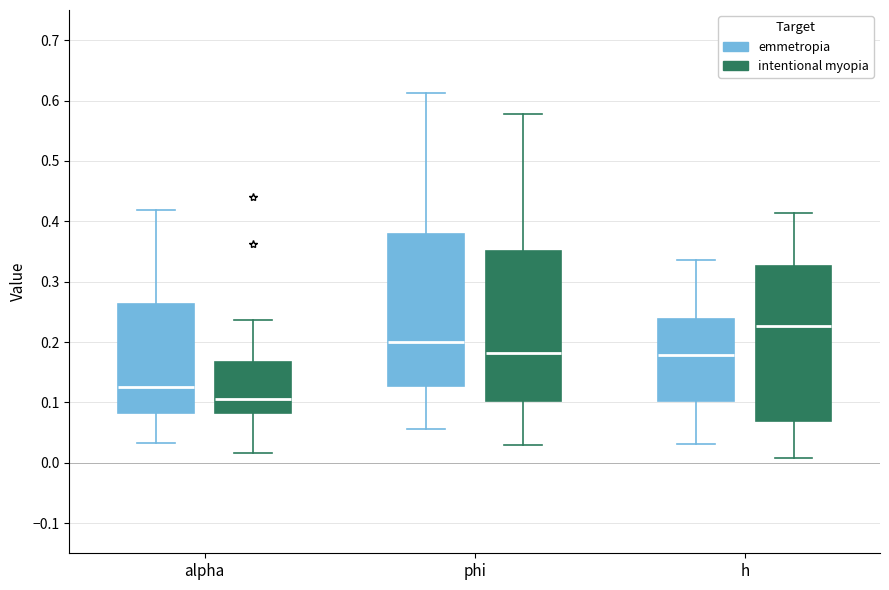

Reading left to right, read every box against the y-axis: the position of its median line, the range the box covers, and the ends of its whiskers. The values are not printed on the chart, so give them approximately, as read against the axis.

alpha (emmetropia): median 0.13, box 0.08 to 0.26, whiskers 0.03 to 0.42
alpha (intentional myopia): median 0.11, box 0.08 to 0.17, whiskers 0.02 to 0.24
phi (emmetropia): median 0.20, box 0.13 to 0.38, whiskers 0.06 to 0.61
phi (intentional myopia): median 0.18, box 0.10 to 0.35, whiskers 0.03 to 0.58
h (emmetropia): median 0.18, box 0.10 to 0.24, whiskers 0.03 to 0.34
h (intentional myopia): median 0.23, box 0.07 to 0.33, whiskers 0.01 to 0.41